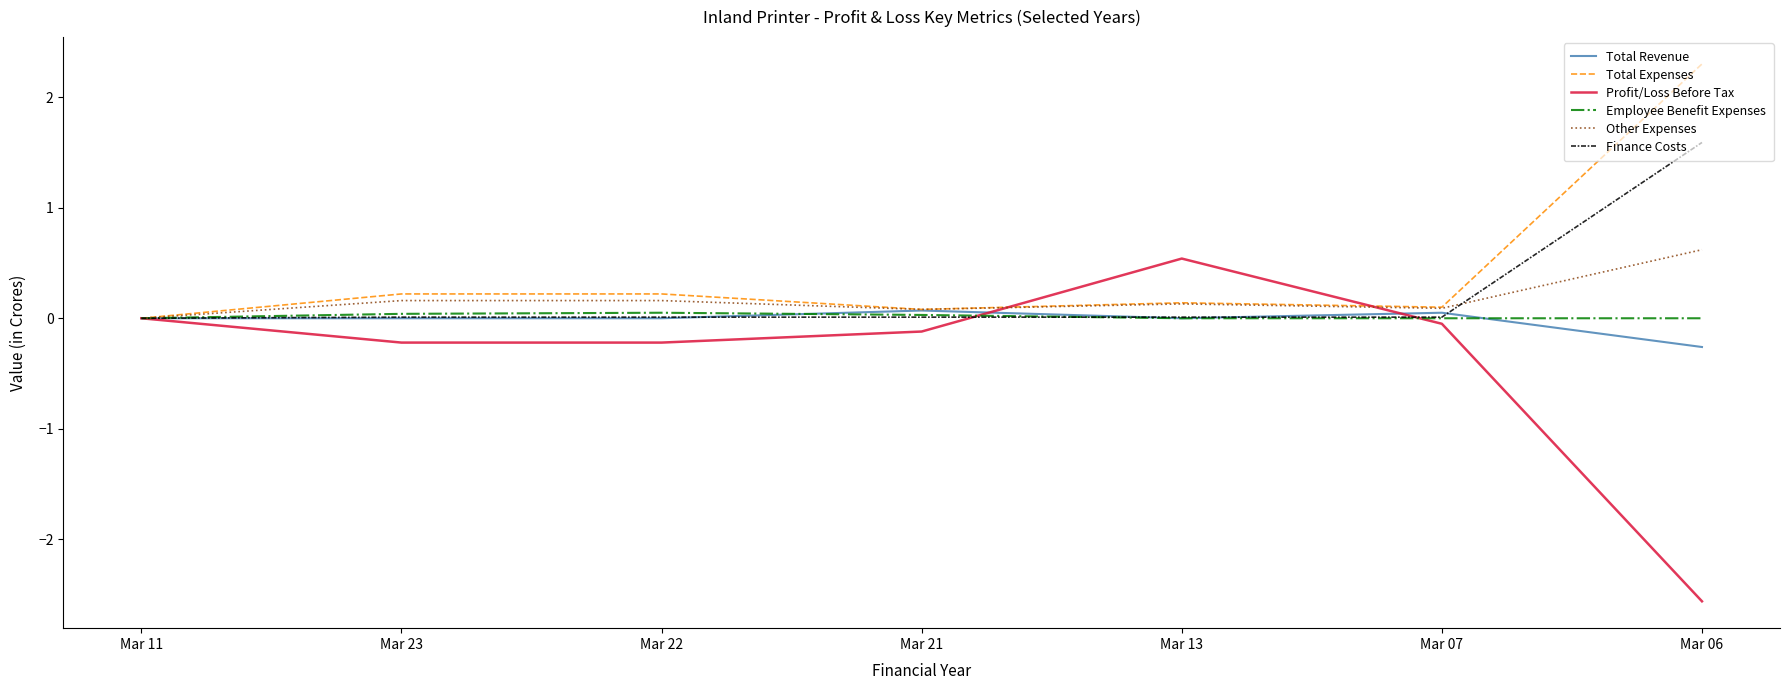

Which series changed the most between Mar 13 and Mar 07?

Profit/Loss Before Tax